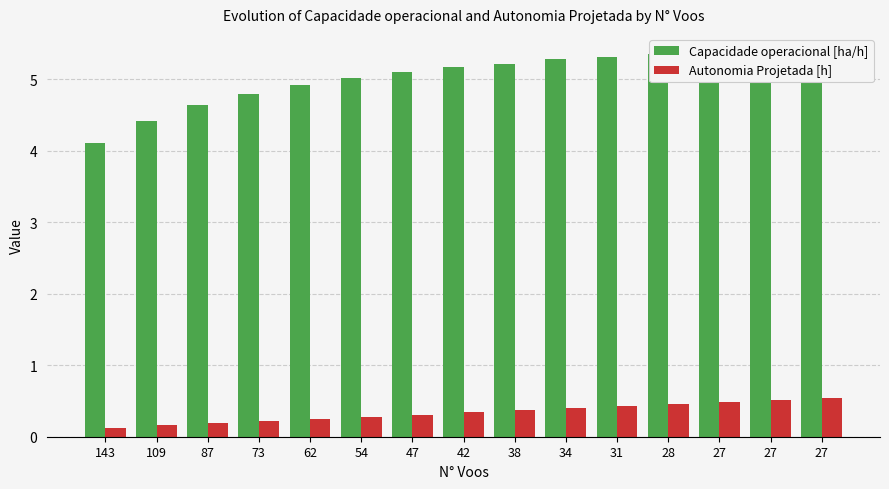

What is the sum of all Autonomia Projetada [h] values?

5.1